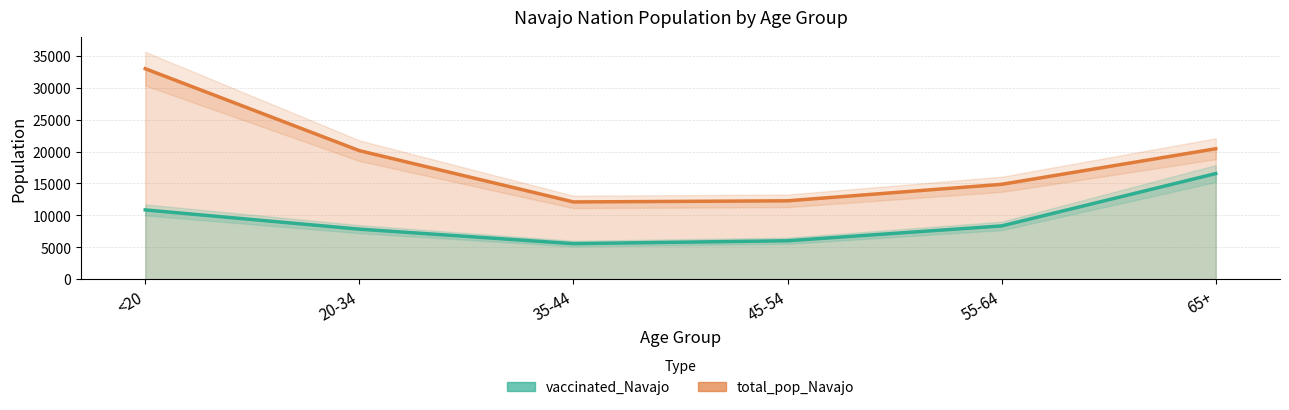

What is the difference between the second highest and second lowest values in the total_pop_Navajo series?

8156